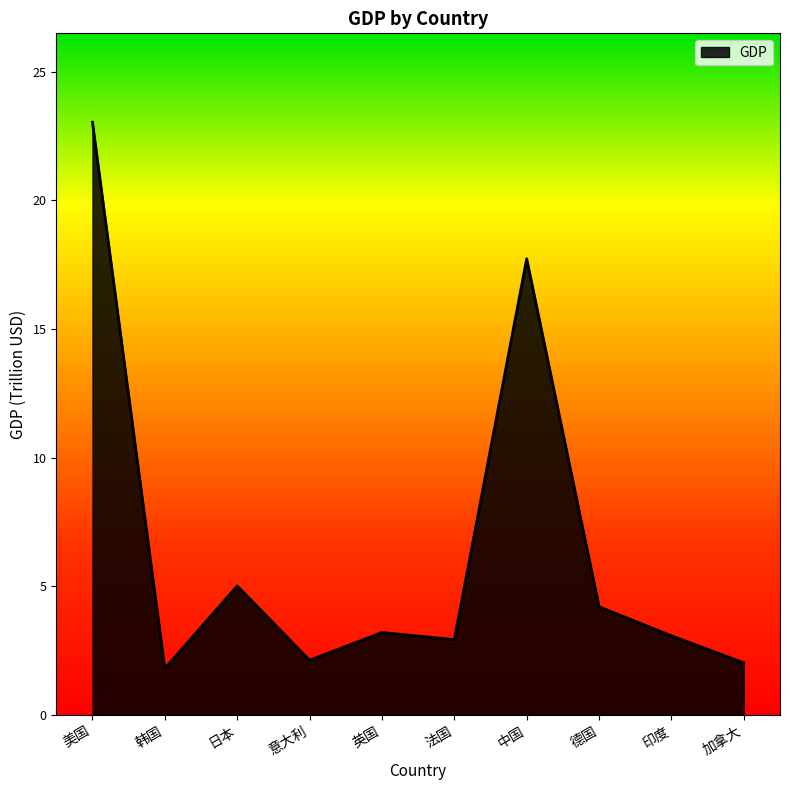

Where does the data first go above 3?

美国